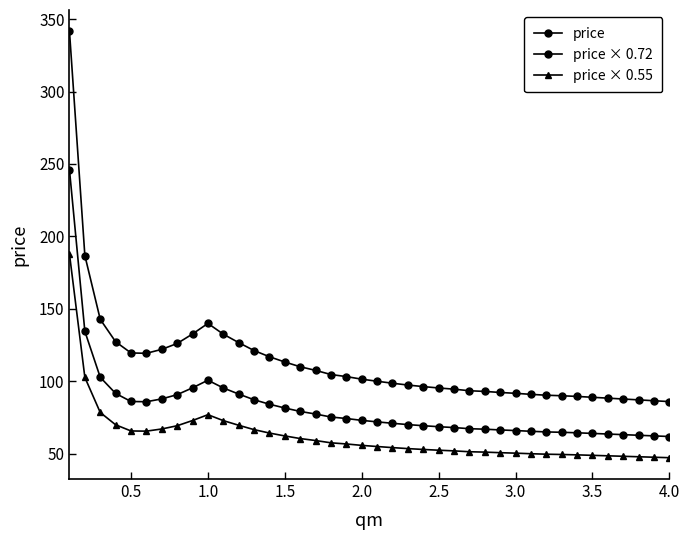

Is this an area chart (filled region under the line)?

No